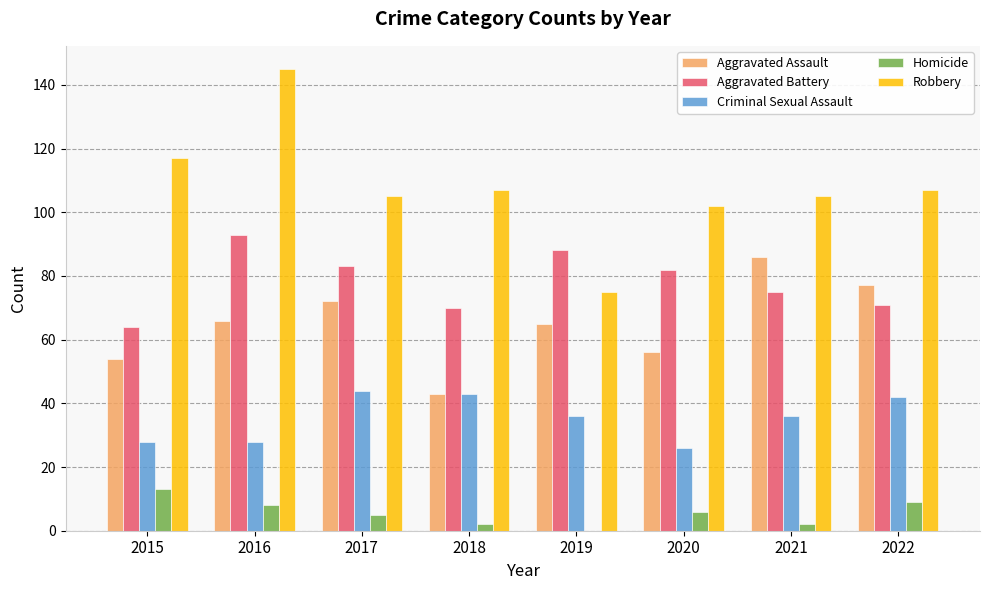

Reading left to right, transcribe all the data shown in this chart.

Aggravated Assault: 54	66	72	43	65	56	86	77
Aggravated Battery: 64	93	83	70	88	82	75	71
Criminal Sexual Assault: 28	28	44	43	36	26	36	42
Homicide: 13	8	5	2	0	6	2	9
Robbery: 117	145	105	107	75	102	105	107